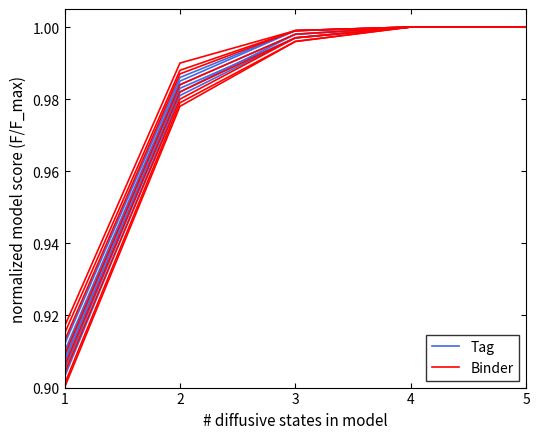

List the series in order of their overall mean, highest first.

Tag, Binder